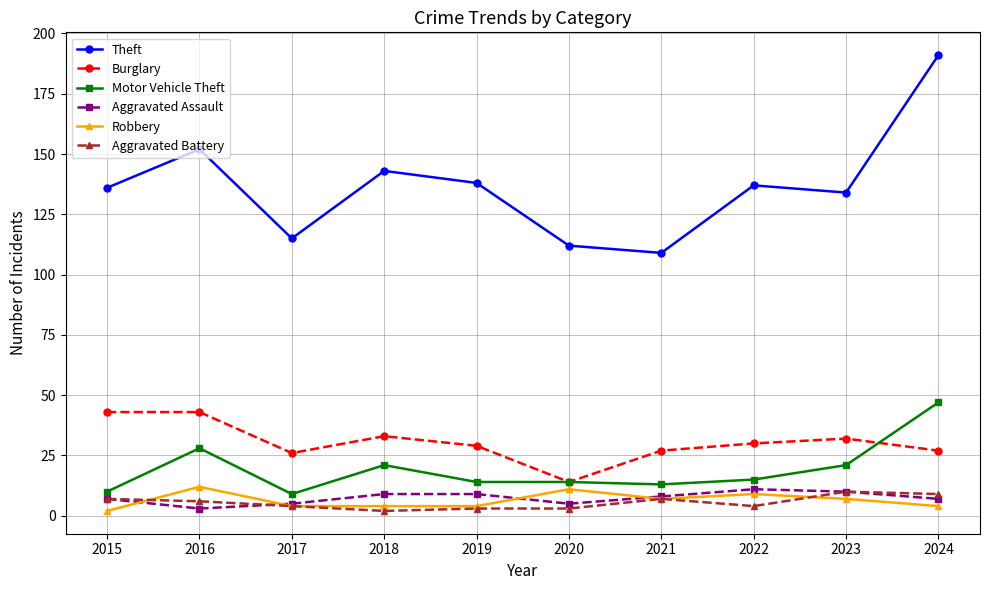

At which category does Motor Vehicle Theft reach its first local valley?

2017